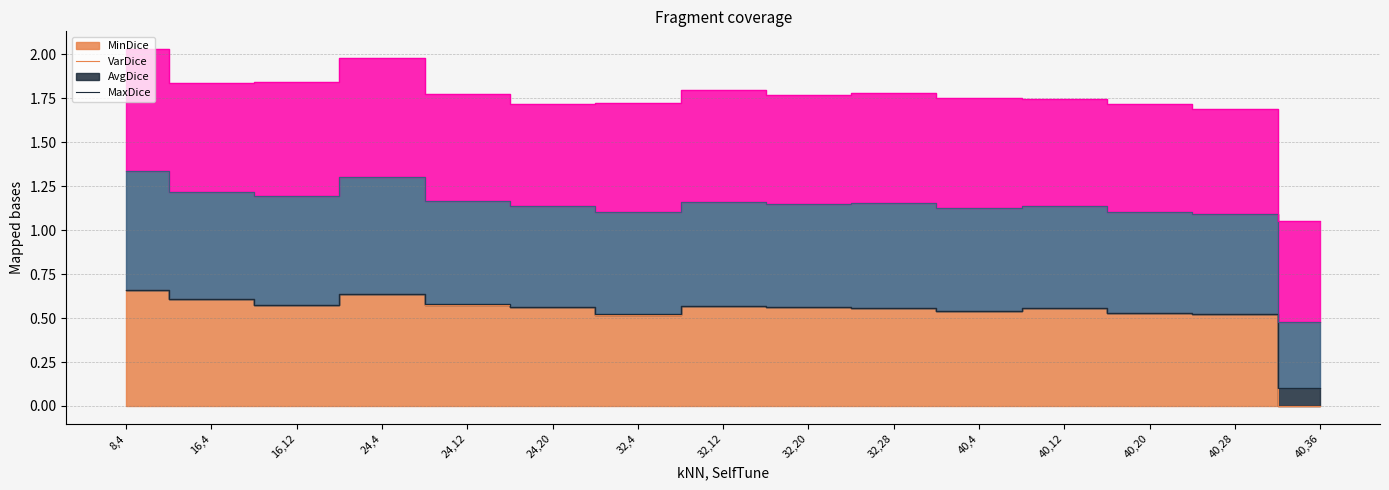

True or false: MinDice and AvgDice intersect in this chart.

False